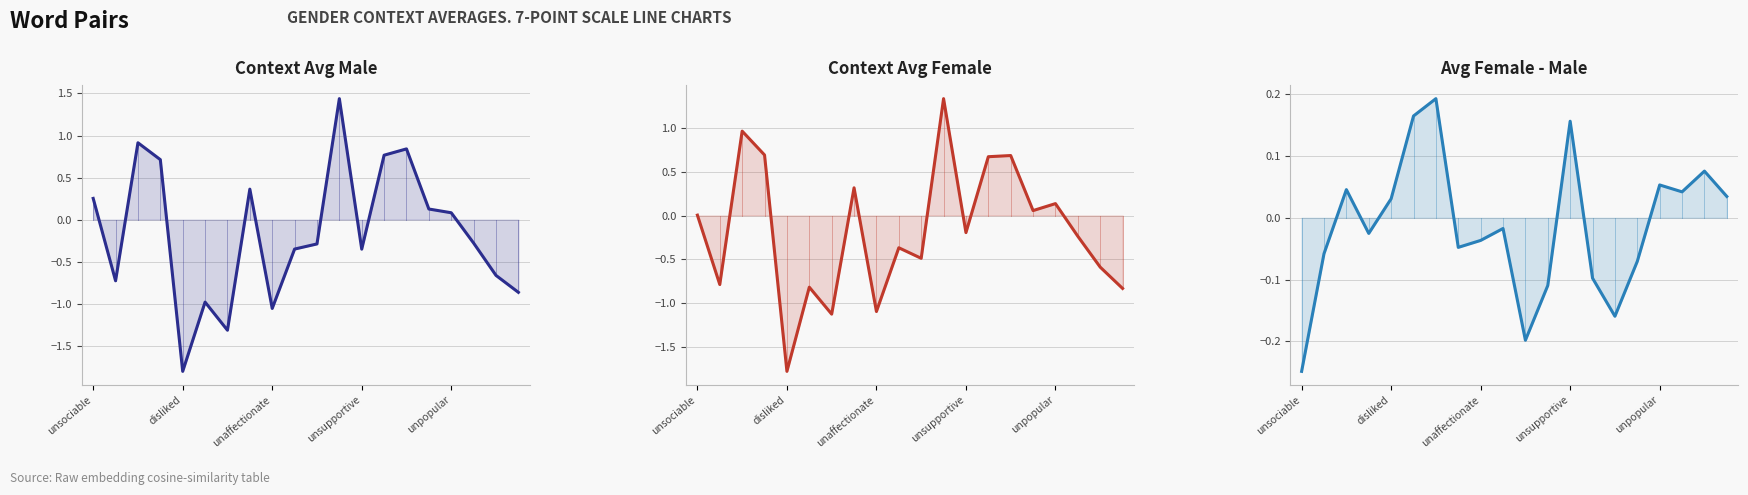

Is the value of Context Avg Male at 7 greater than the value of Avg Female - Male at 14?

Yes